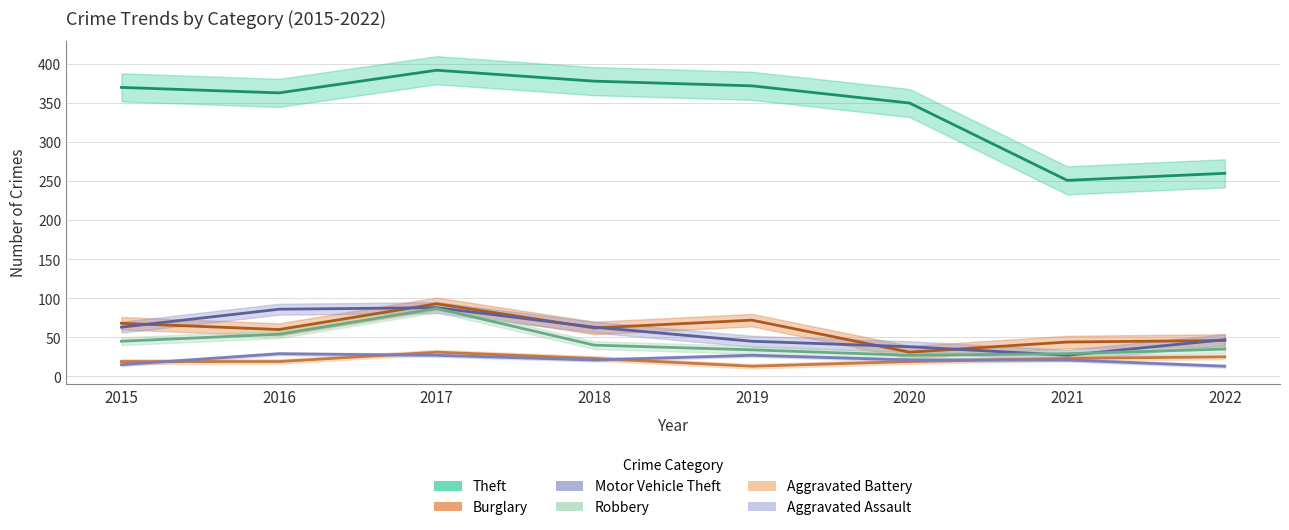

True or false: Robbery has a value of 54 at 2016.

True